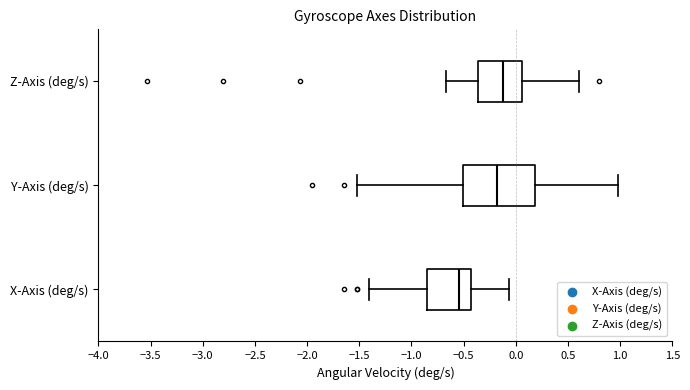

Comparing the boxes themselves (not the whiskers), which one is the widest?

Y-Axis (deg/s)